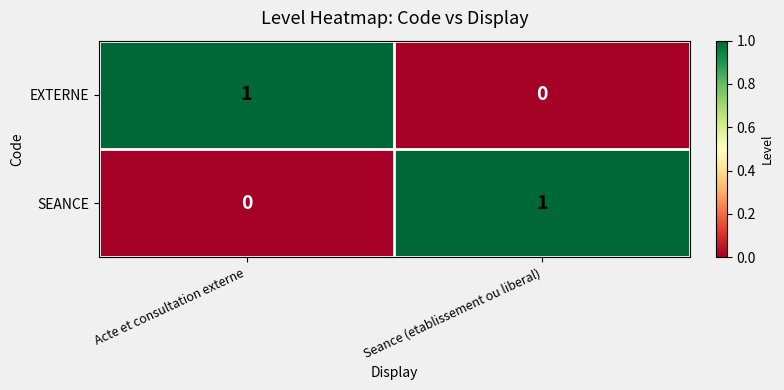

Which category has the highest value in the EXTERNE series?

Acte et consultation externe